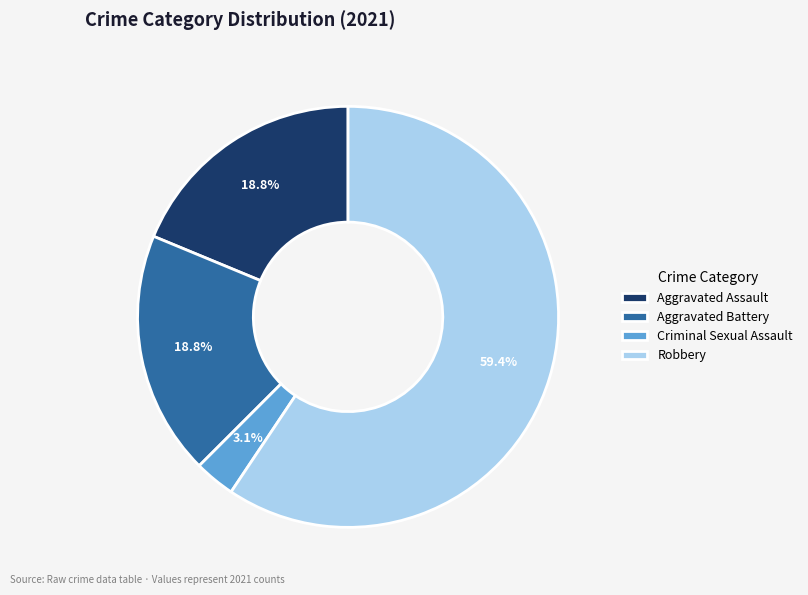

To the nearest percent, what is the combined percentage of Aggravated Battery and Robbery?

78%